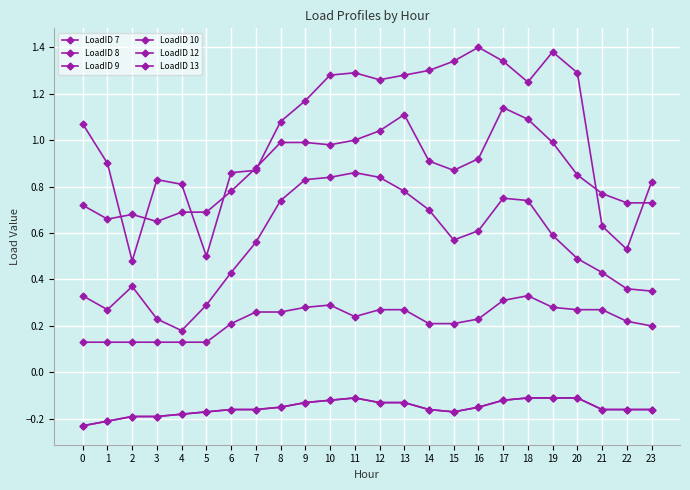

Is this an area chart (filled region under the line)?

No